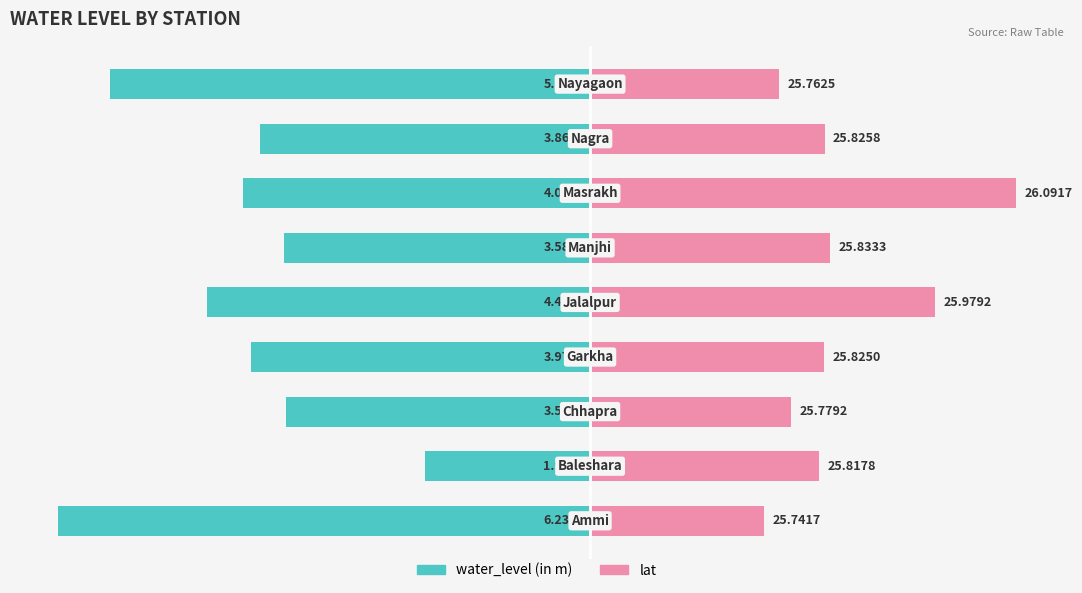

Reading right to left, transcribe all the data shown in this chart.

water_level (in m): 8=-5.6	7=-3.9	6=-4.1	5=-3.6	4=-4.5	3=-4.0	2=-3.6	1=-1.9	0=-6.2
lat (offset from 25.5): 8=2.2	7=2.7	6=5.0	5=2.8	4=4.0	3=2.7	2=2.4	1=2.7	0=2.0